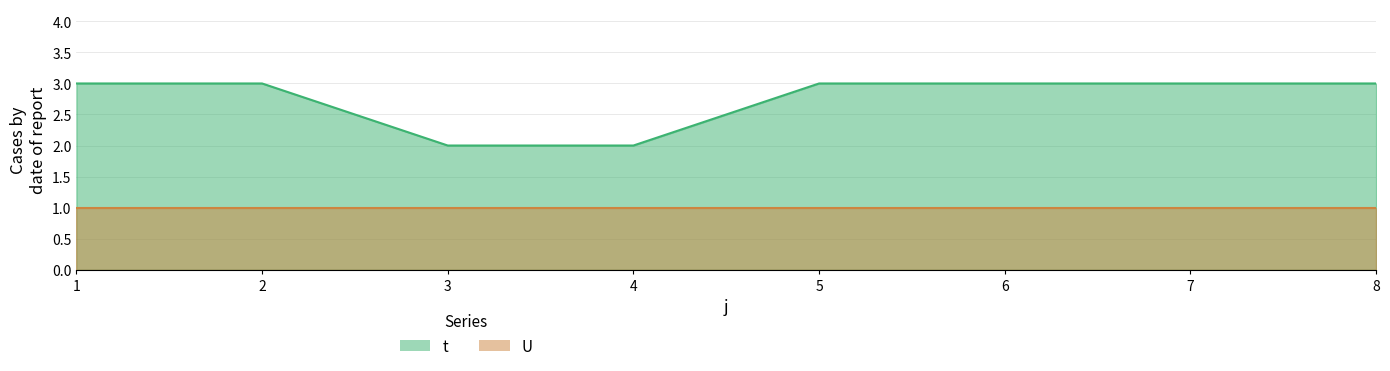

What value does the data have at 7?

3